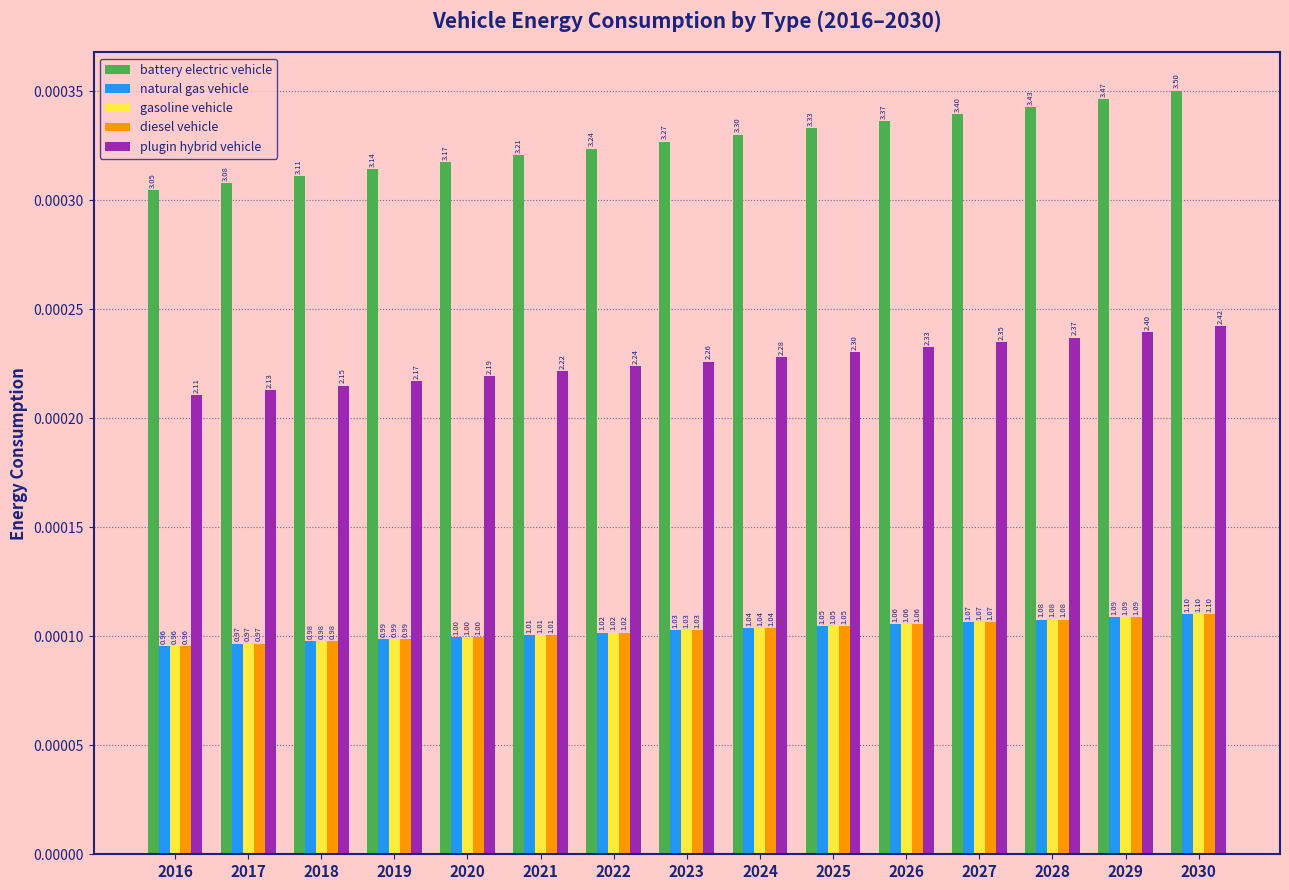

Which series has the largest total across all categories?

battery electric vehicle